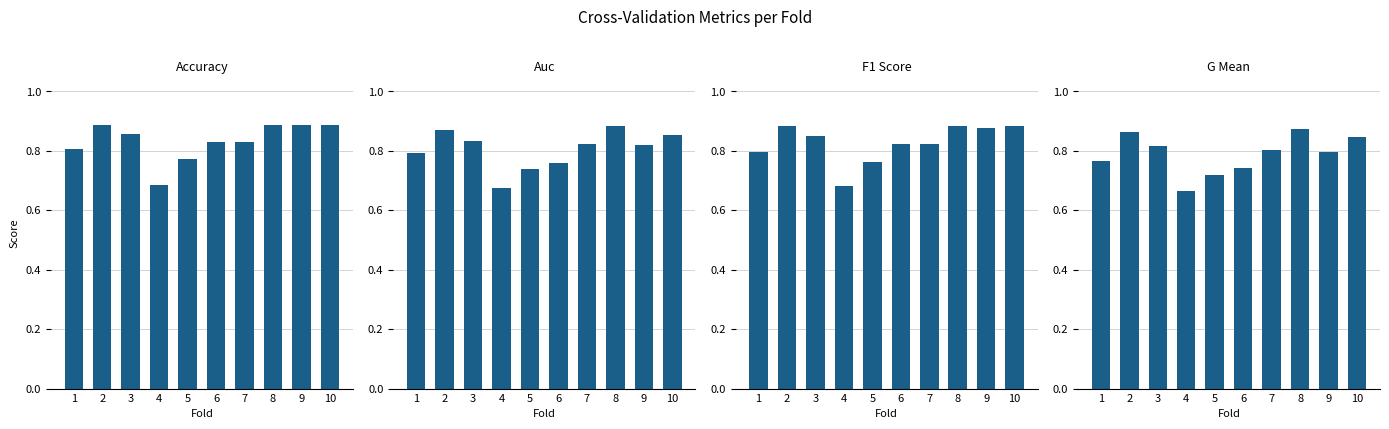

What is the sum of the auc values at 3 and 6?

1.6